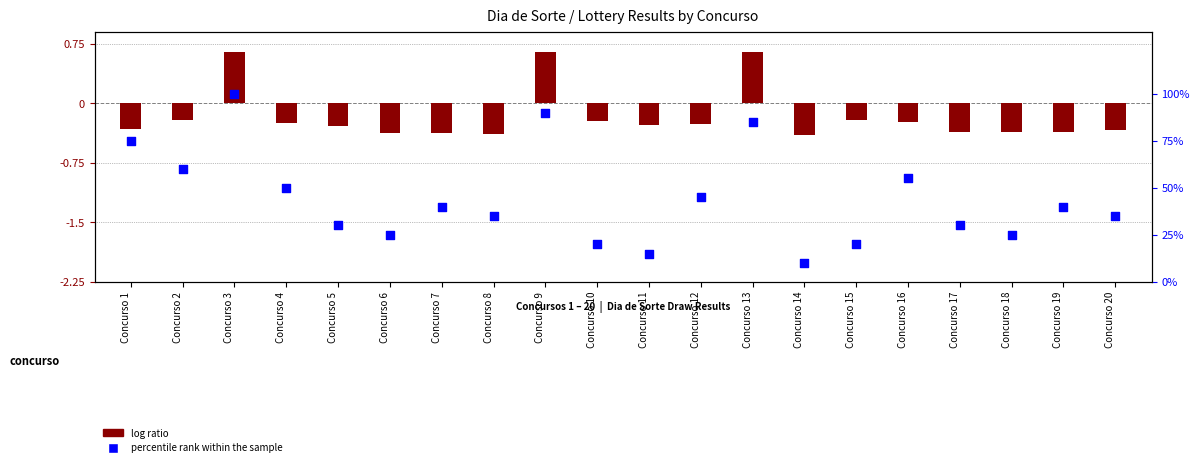

Which series has the largest total across all categories?

percentile rank within the sample